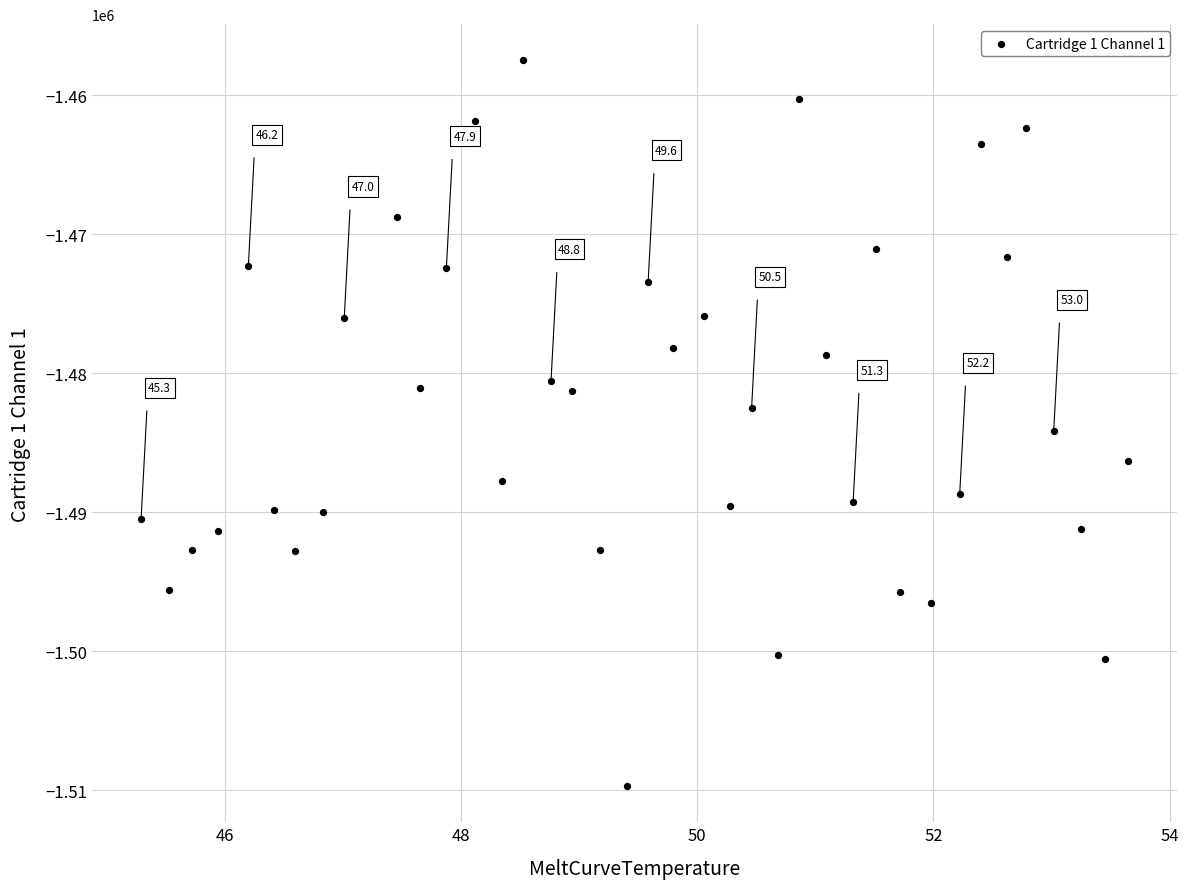

What is the range of Y values (max minus min)?

52183